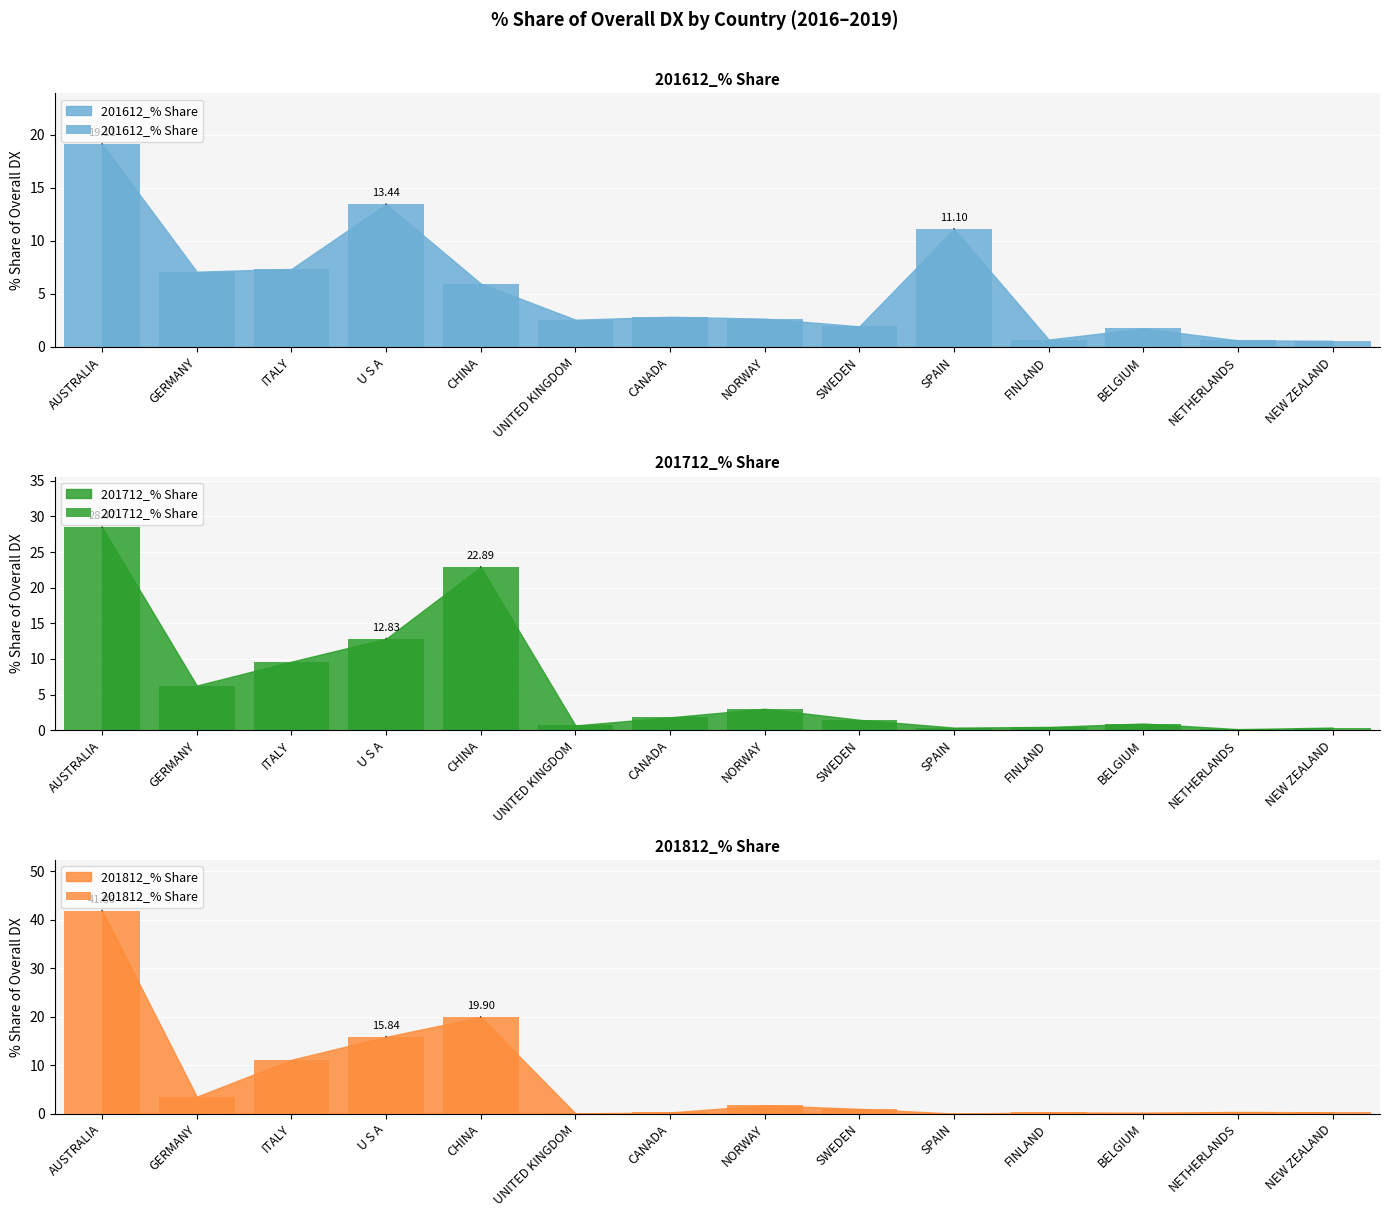

At how many categories does at least one series exceed 21?

2